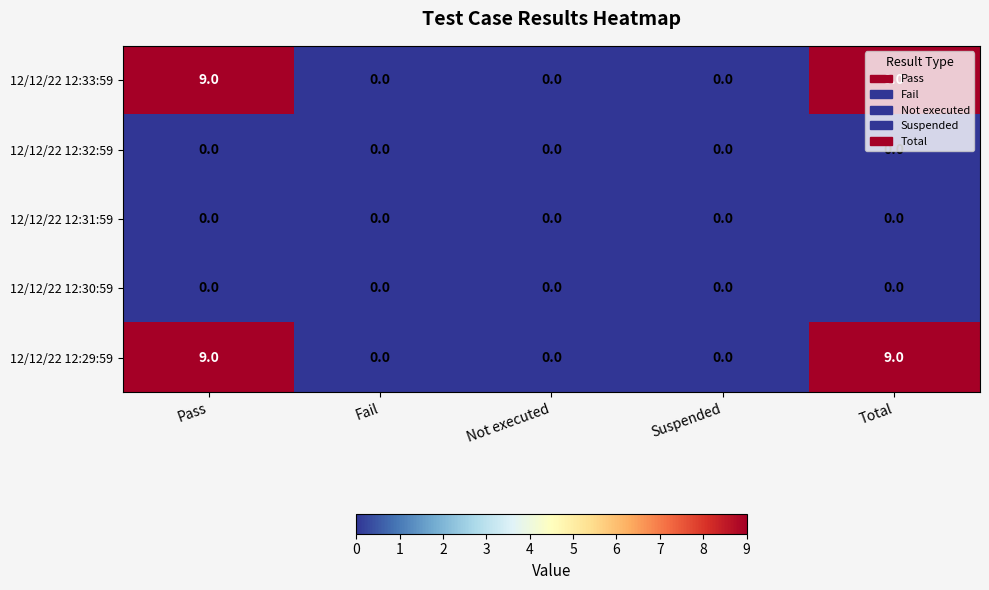

What is the difference between the second highest and second lowest values in the 12/12/22 12:29:59 series?

9